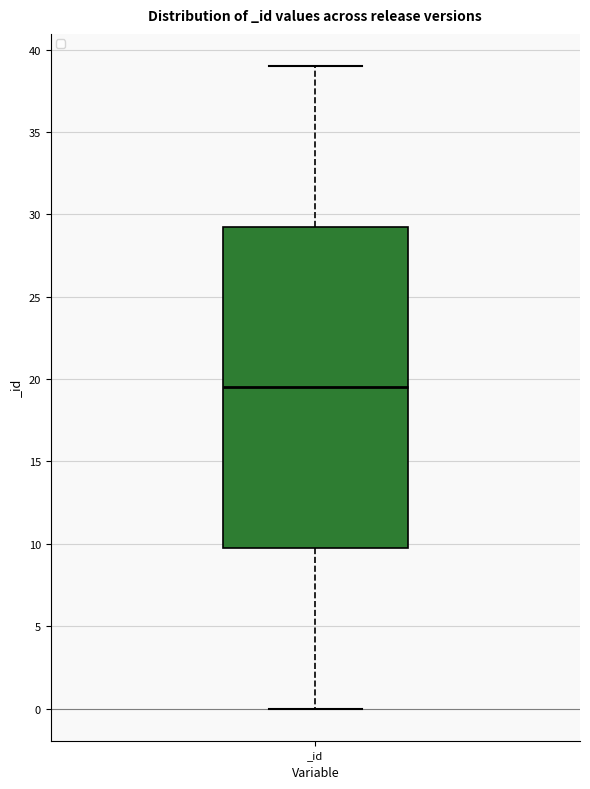

Transcribe this box plot: give where the median line is, the range the box spans, and where the two whiskers end, as read against the y-axis. The values are not printed on the chart, so give them approximately, as read against the axis.

median 19.5, box 10.0 to 29.5, whiskers 0.0 to 39.0